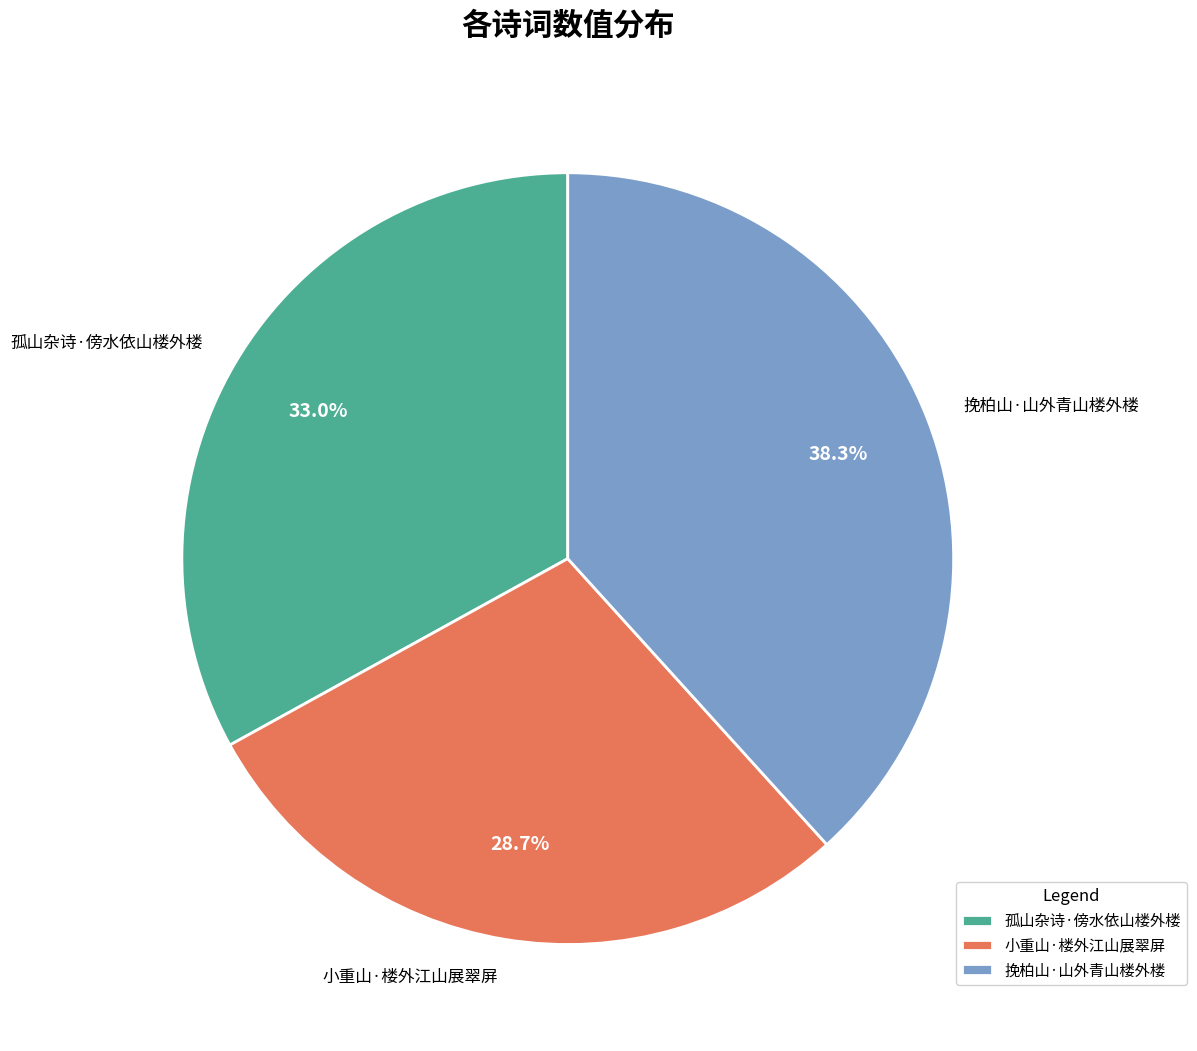

To the nearest percent, what portion does 小重山·楼外江山展翠屏 represent?

29%